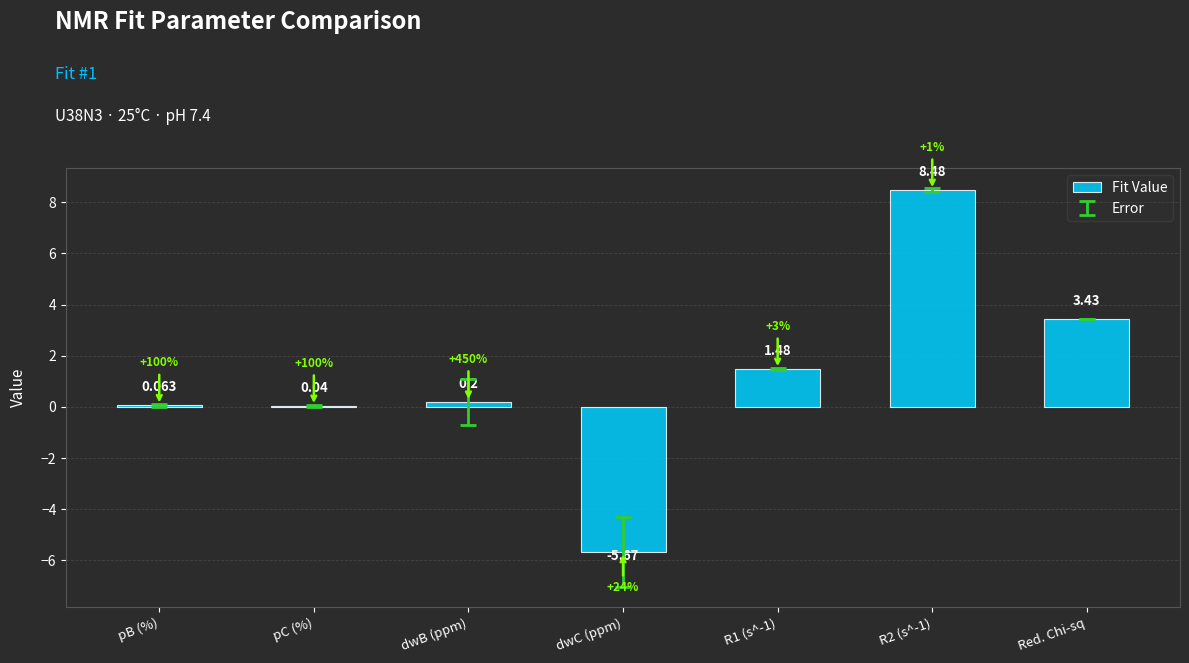

At which label does the data first exceed 0?

pB (%)